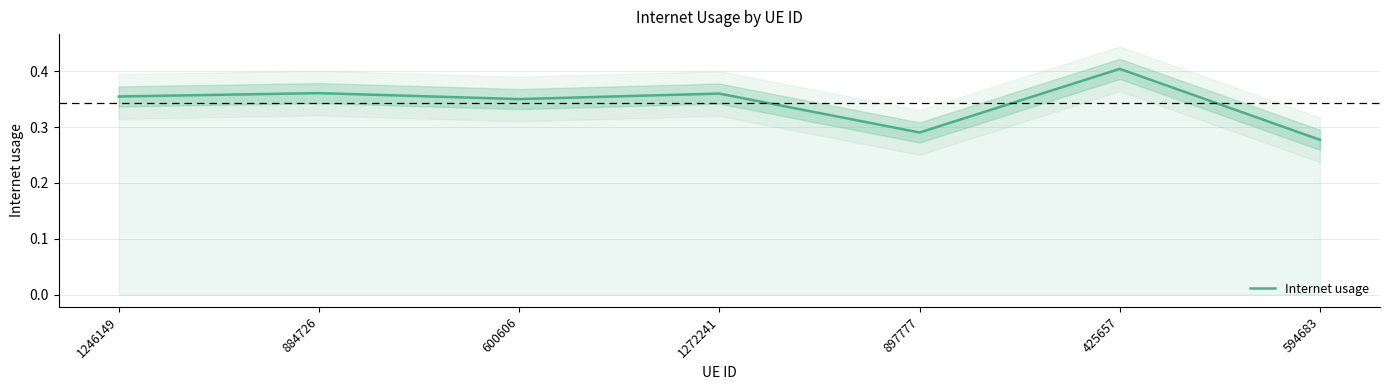

Reading right to left, extract all data points from this chart.

594683=0.3	425657=0.4	897777=0.3	1272241=0.4	600606=0.4	884726=0.4	1246149=0.4